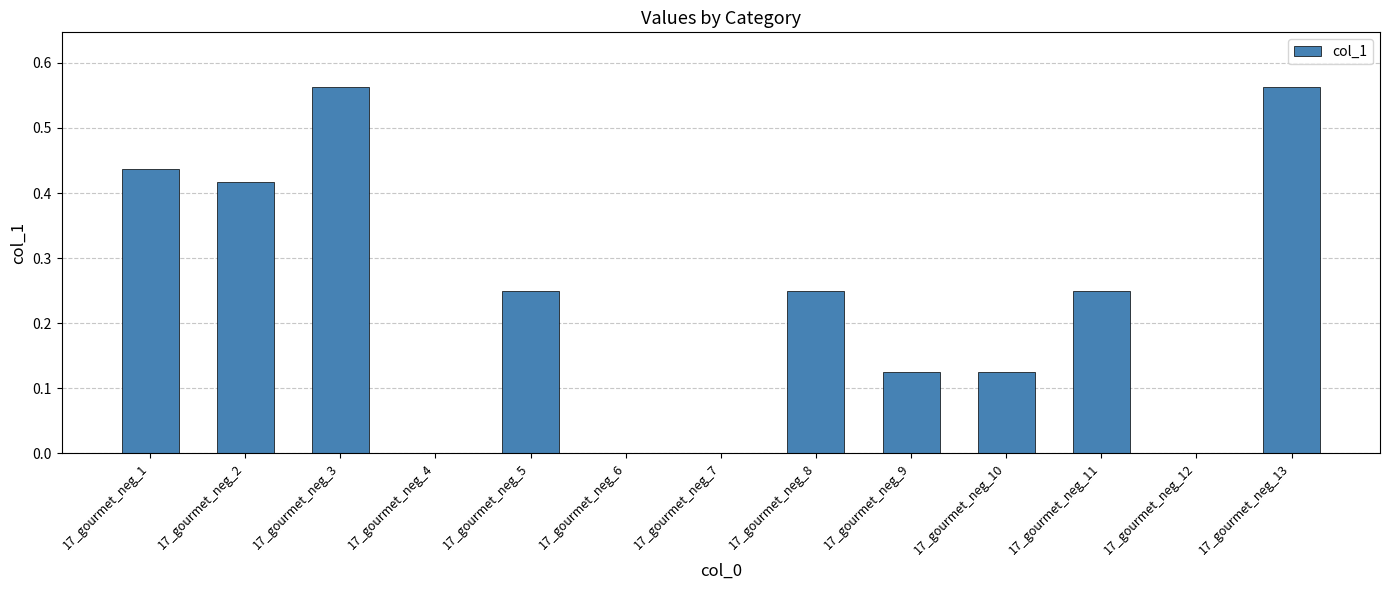

What is the change in value from 17_gourmet_neg_10 to 17_gourmet_neg_13?

+0.4